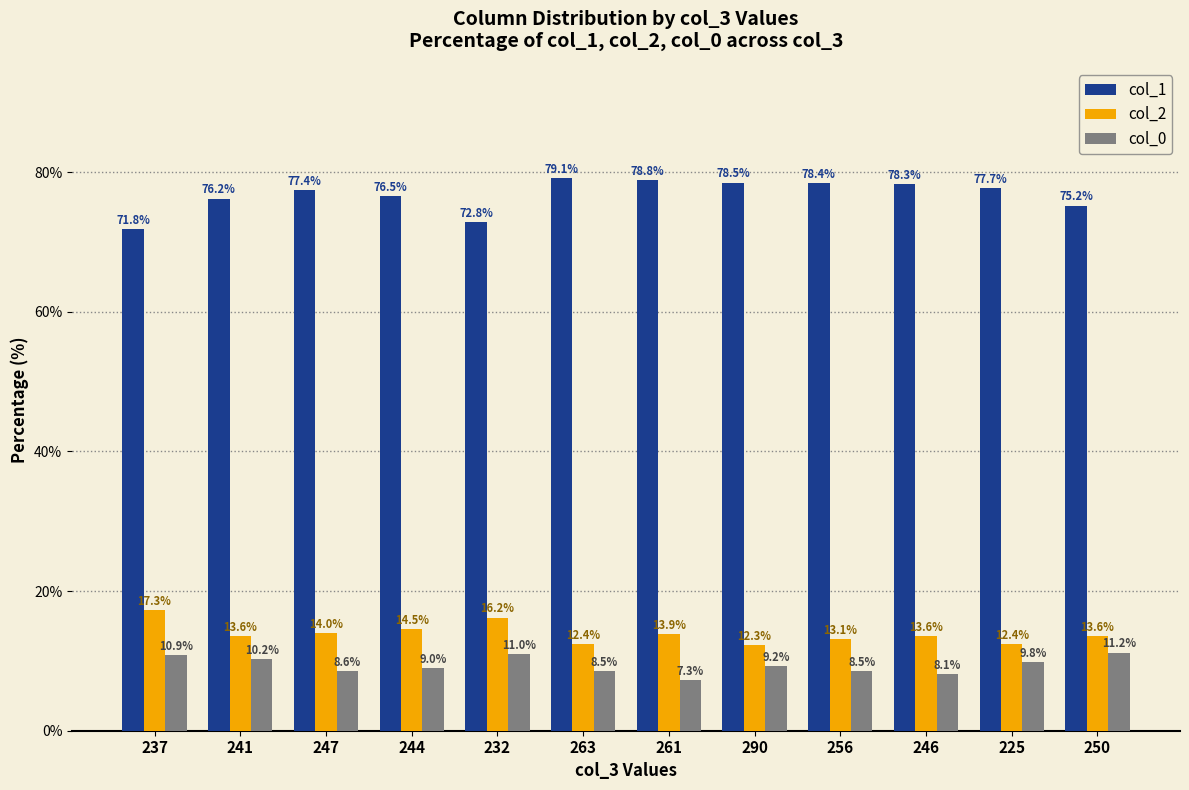

What is the total value across all series at 263?

100.0